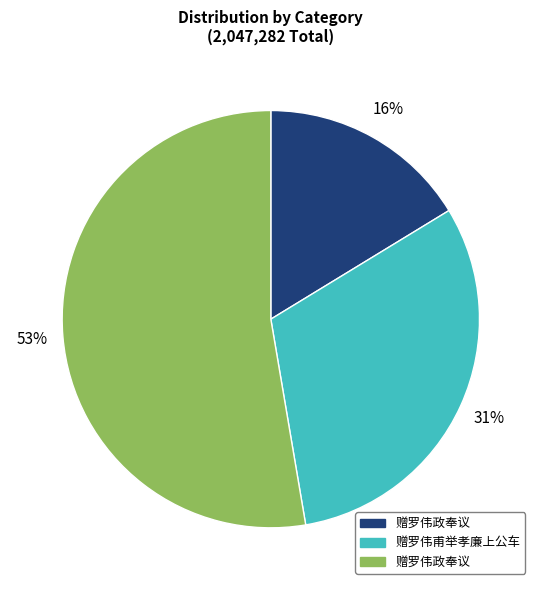

To the nearest percent, what is the average slice percentage?

33%